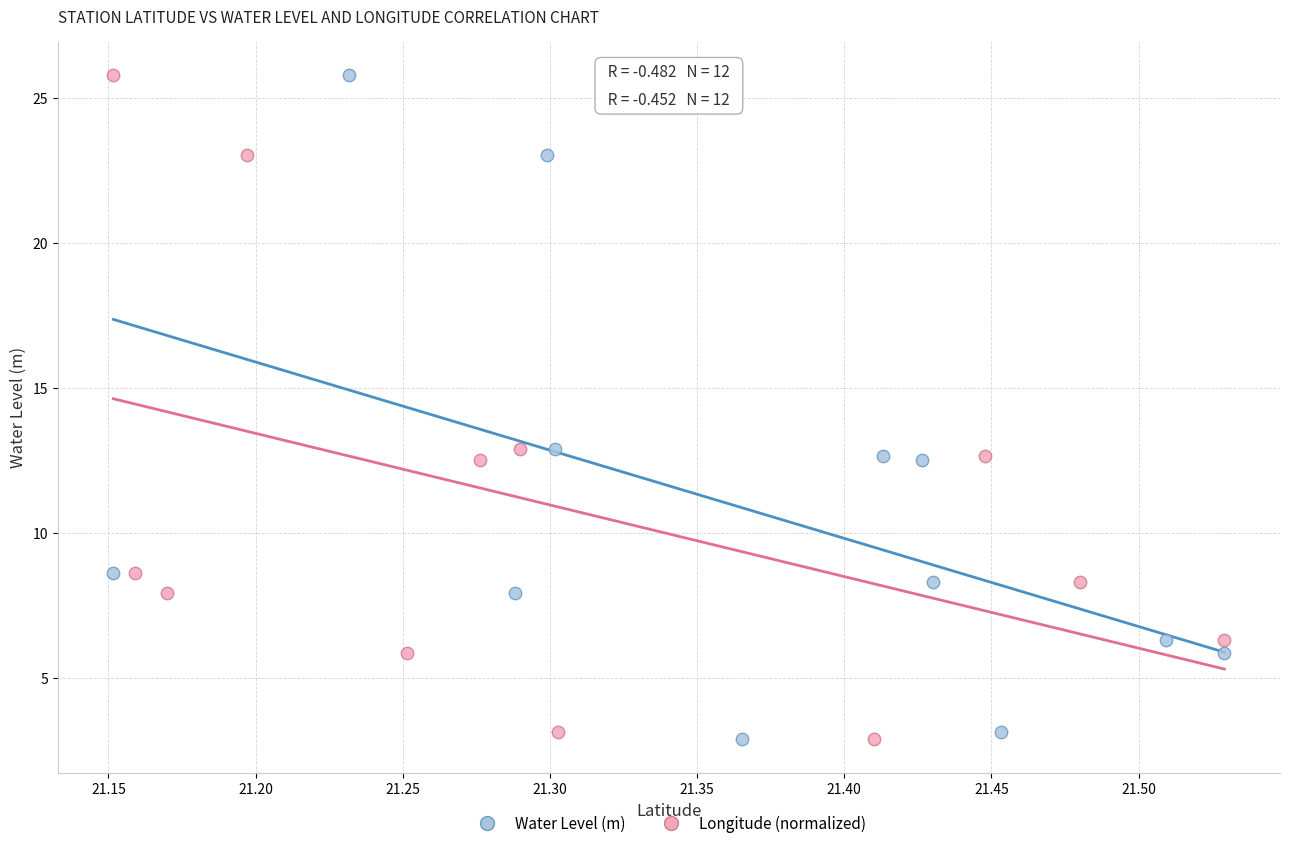

What are all the series names shown in the legend?

Water Level (m), Longitude (normalized)